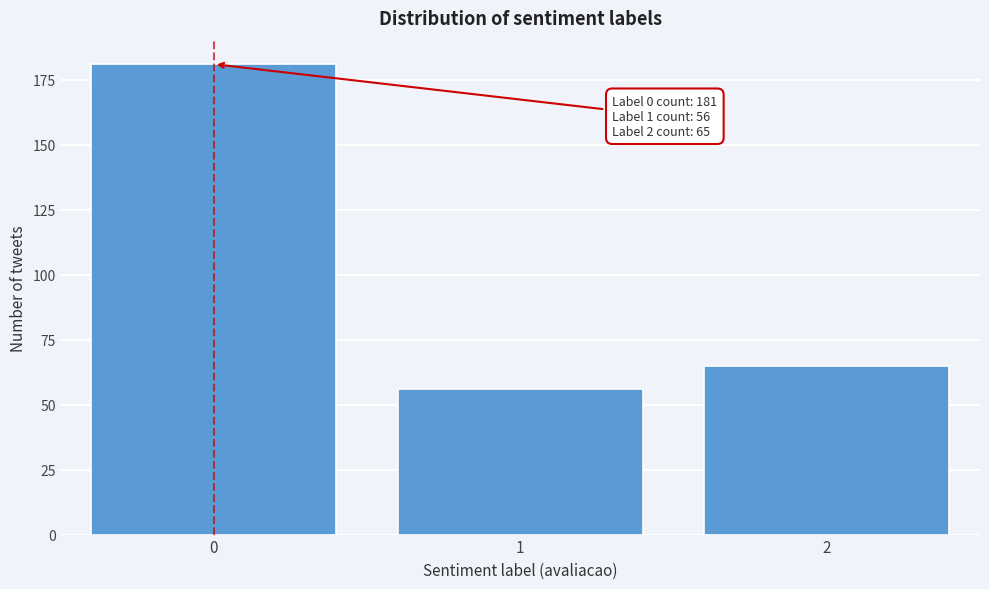

Reading left to right, what are all the values shown in this chart?

181	56	65